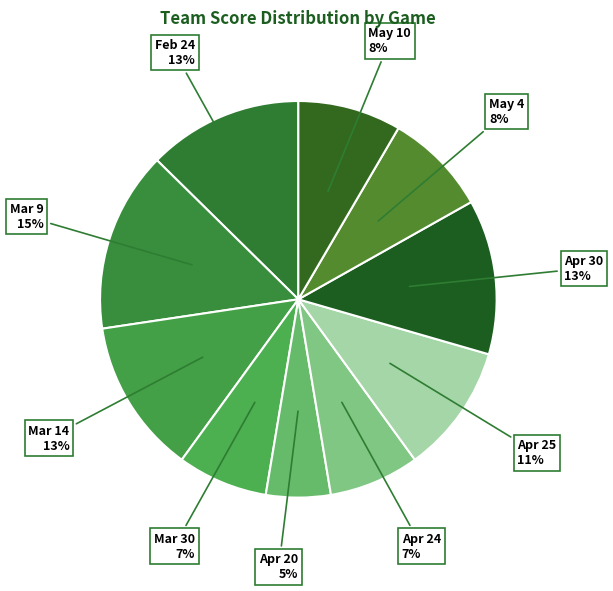

Is the sum of Apr 24 and Apr 25 greater than half?

No